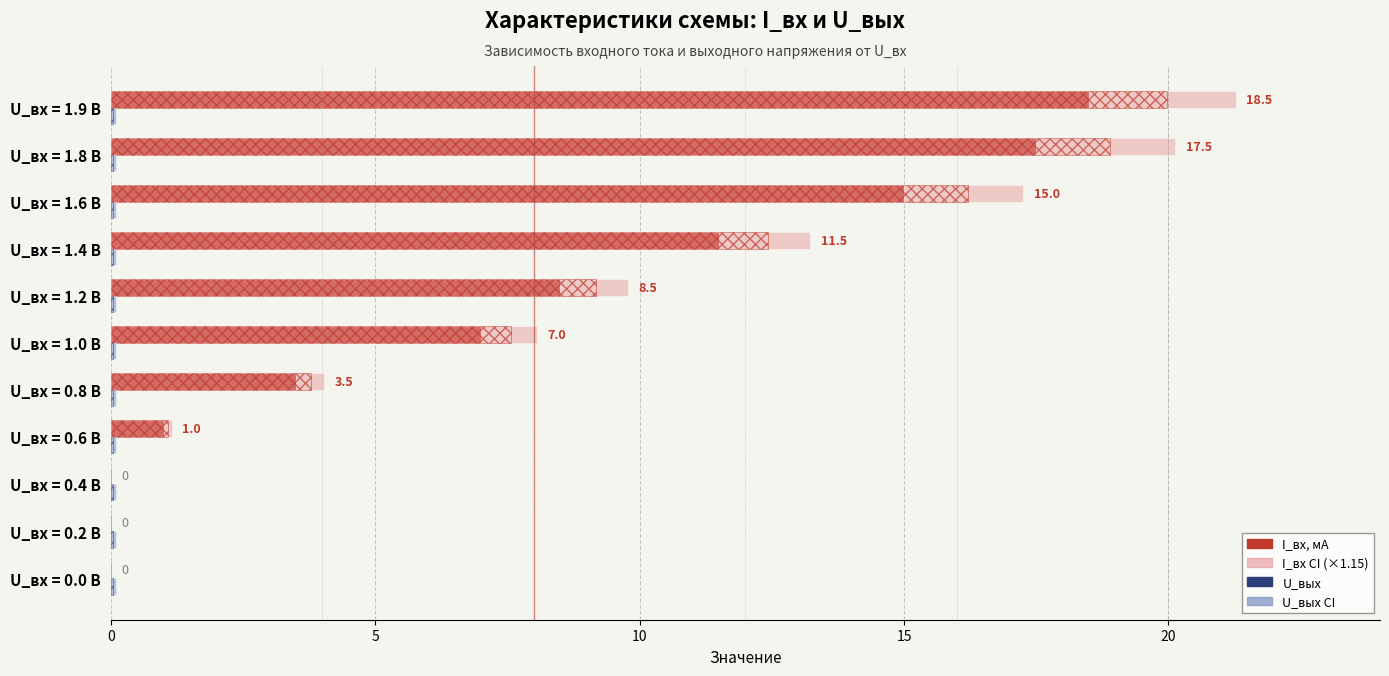

How many data points does each series have?

11